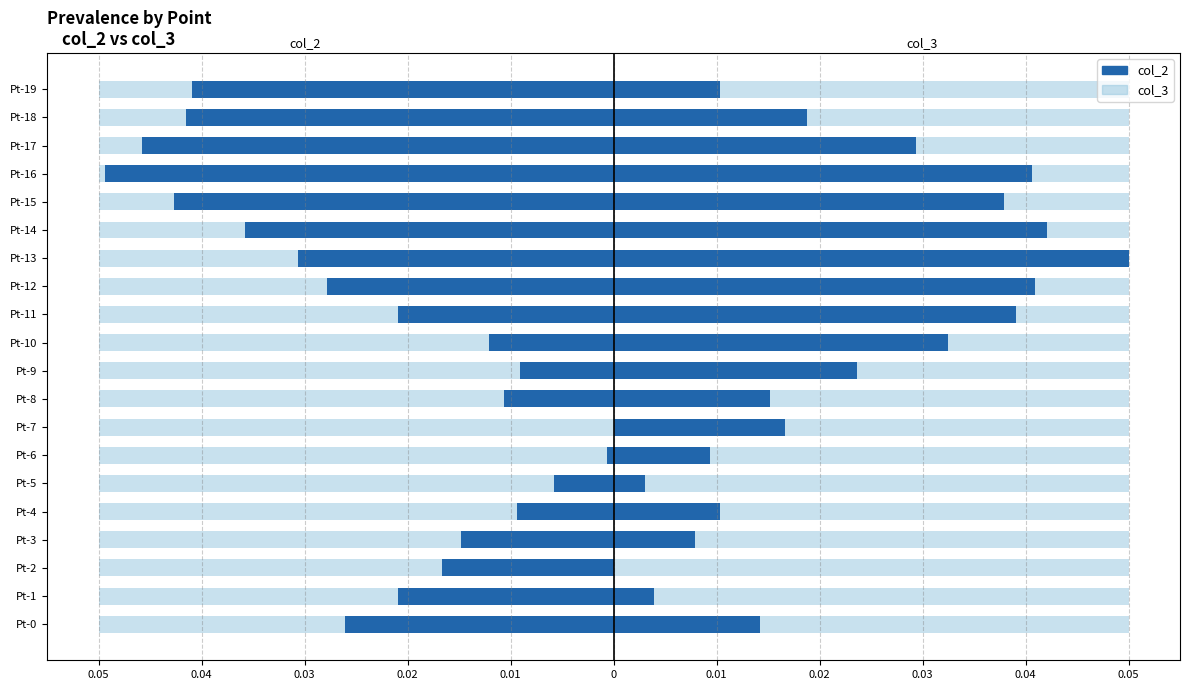

Reading right to left, extract all data points from this chart.

col_2: -0.0	-0.0	-0.0	-0.0	-0.0	-0.0	-0.0	-0.0	-0.0	-0.0	-0.0	-0.0	0.0	-0.0	-0.0	-0.0	-0.0	-0.0	-0.0	-0.0
col_3 (ref): 0.6	0.6	0.6	0.6	0.6	0.6	0.6	0.6	0.6	0.6	0.6	0.6	0.6	0.6	0.6	0.6	0.6	0.6	0.6	0.6
col_2 (left): -0.0	-0.0	-0.0	-0.0	-0.0	-0.0	-0.0	-0.0	-0.0	-0.0	-0.0	-0.0	0.0	-0.0	-0.0	-0.0	-0.0	-0.0	-0.0	-0.0
col_3 (right): 0.0	0.0	0.0	0.0	0.0	0.0	0.1	0.0	0.0	0.0	0.0	0.0	0.0	0.0	0.0	0.0	0.0	0.0	0.0	0.0